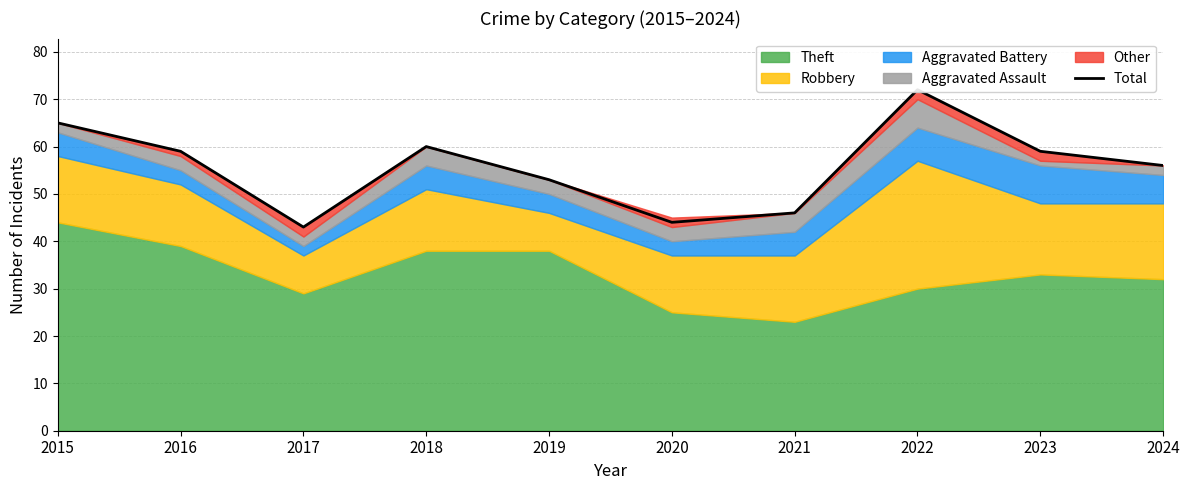

True or false: the data has more than 2 interior local peaks.

False